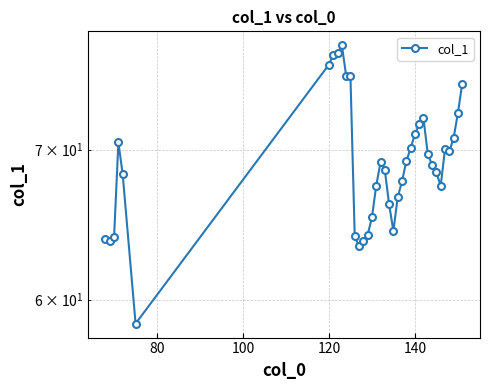

What is the minimum value shown in the chart?

58.5